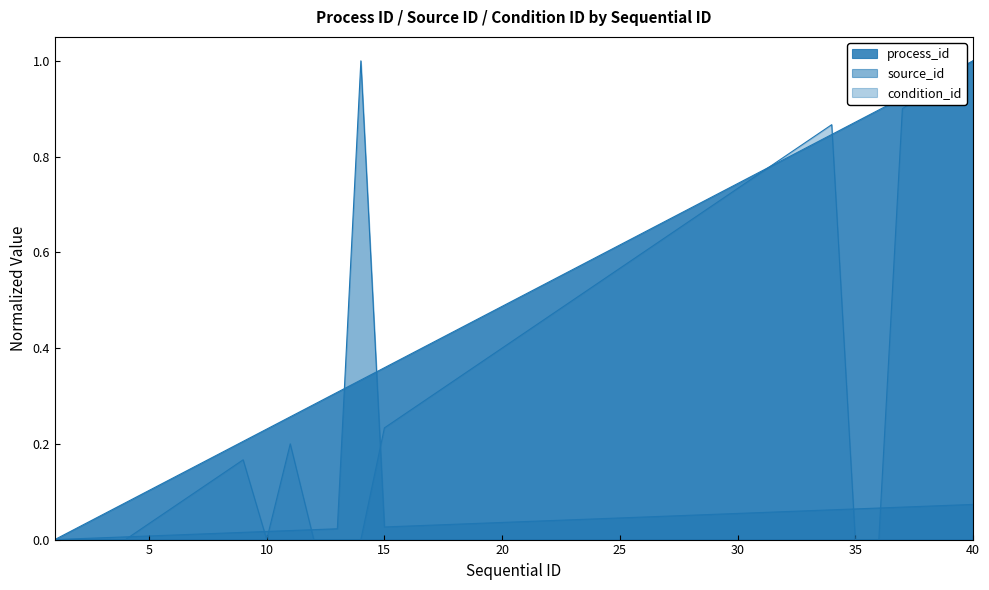

What is the maximum value shown in the chart?

1.0